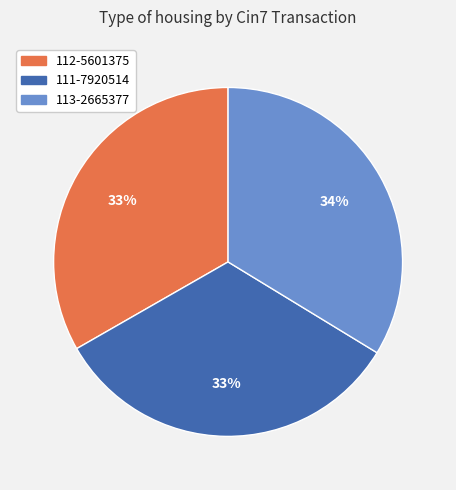

To the nearest percent, what is the average slice percentage?

33%